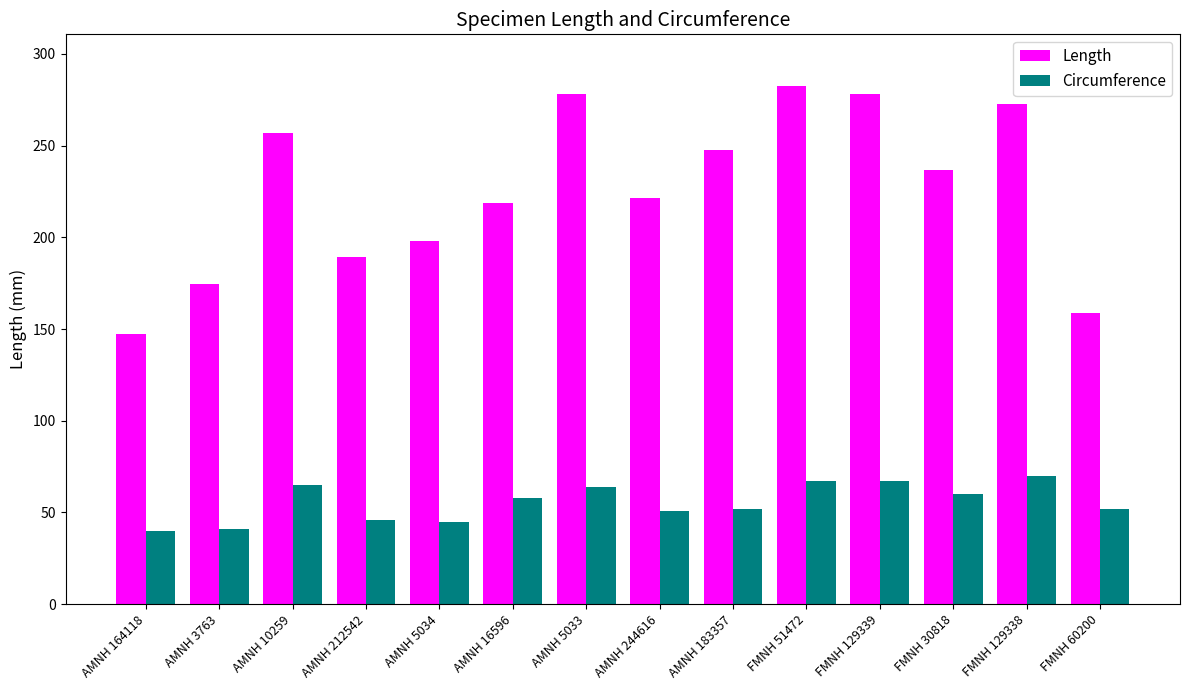

What is the smallest value displayed?

40.0